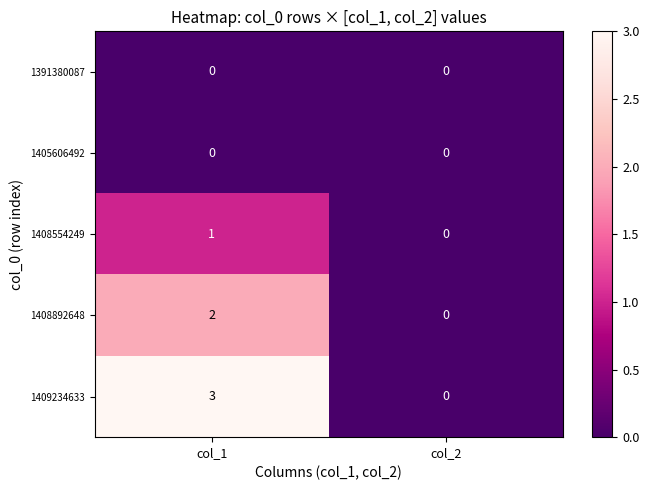

True or false: 1409234633 has a value of -1 at col_2.

False